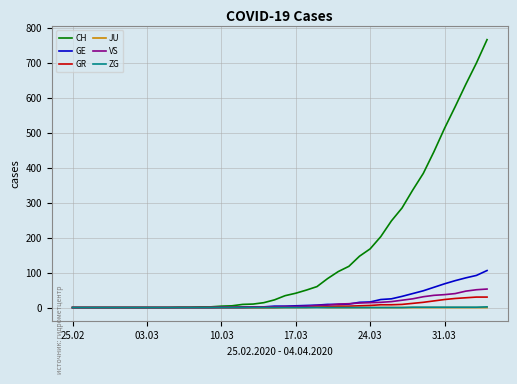

Which series has the largest total across all categories?

CH